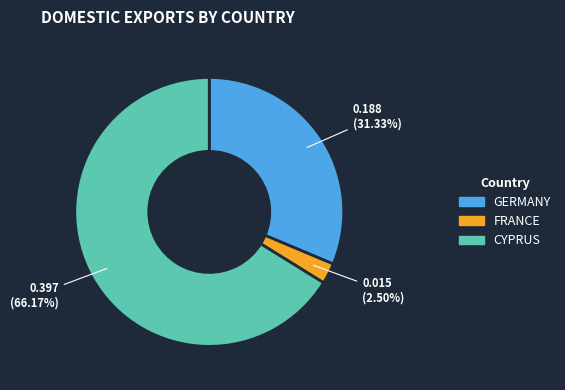

Rank the categories by value from lowest to highest.

FRANCE, GERMANY, CYPRUS